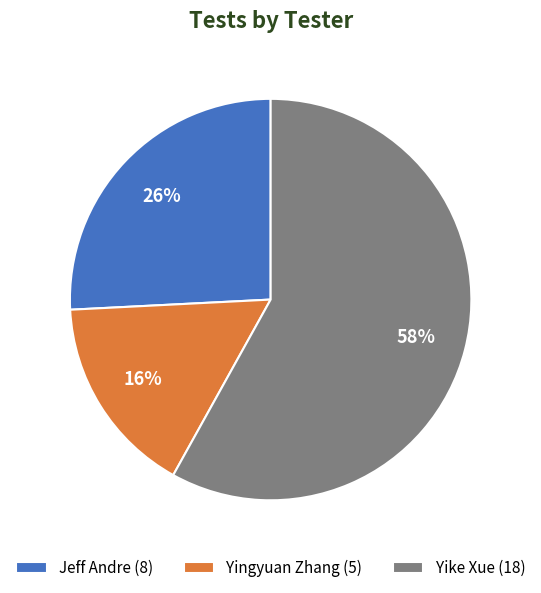

True or false: Yingyuan Zhang accounts for 28% of the total.

False